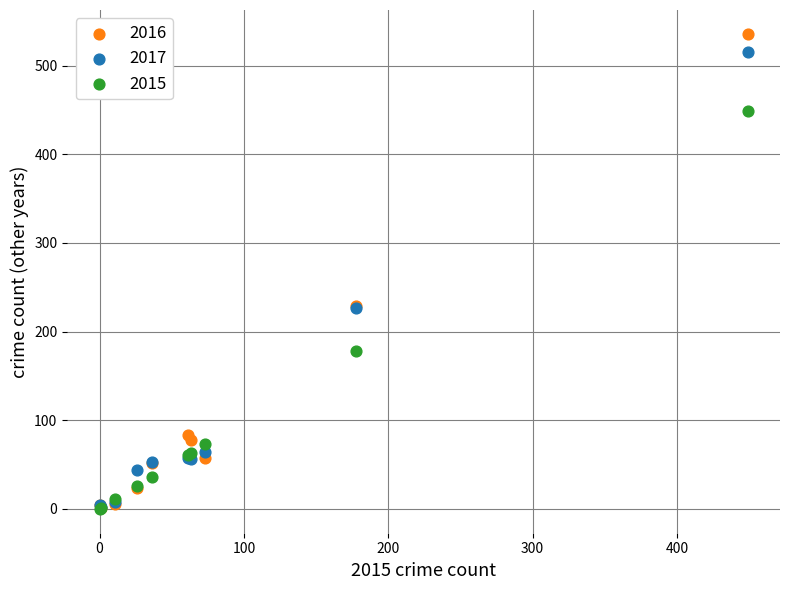

What are all the series names shown in the legend?

2016, 2017, 2015